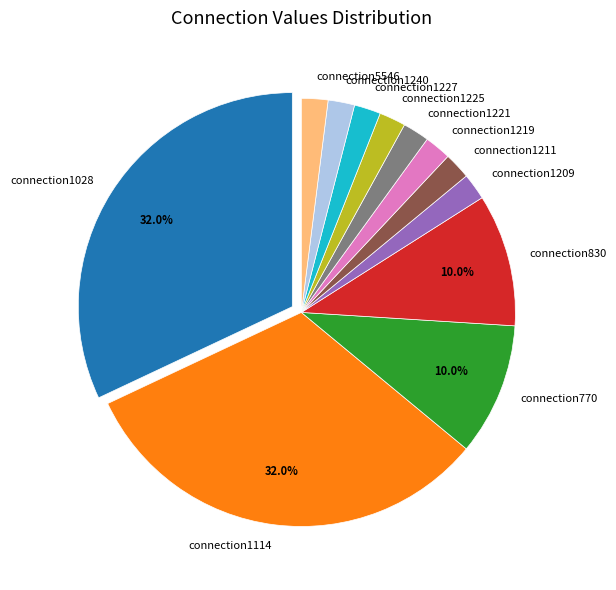

Does connection830 account for over 50% of the chart?

No